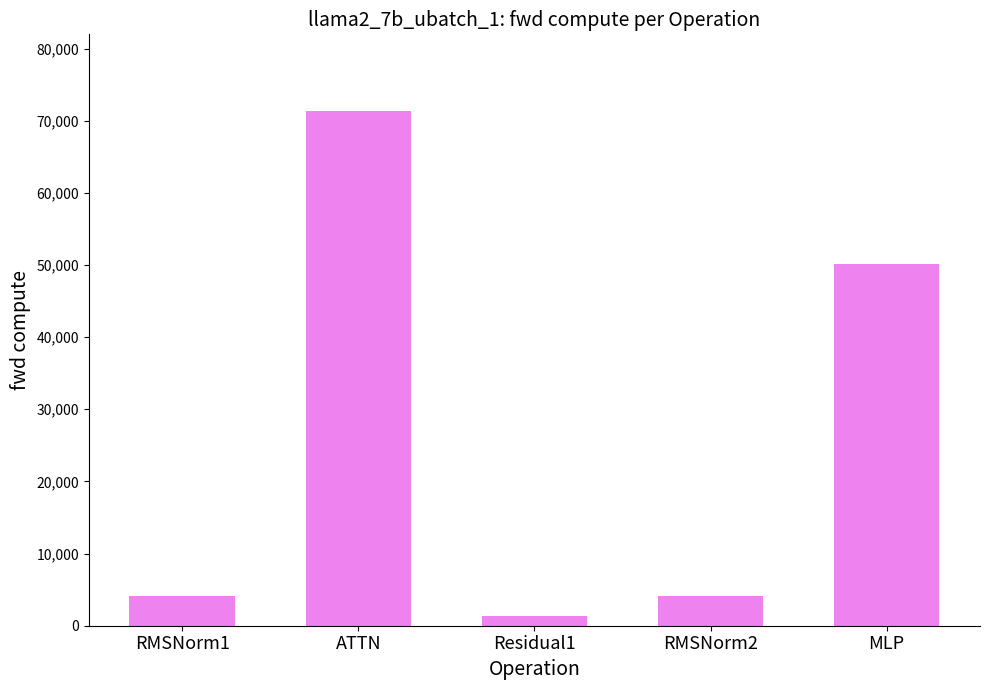

What is the label of the 4th bar from the right?

ATTN